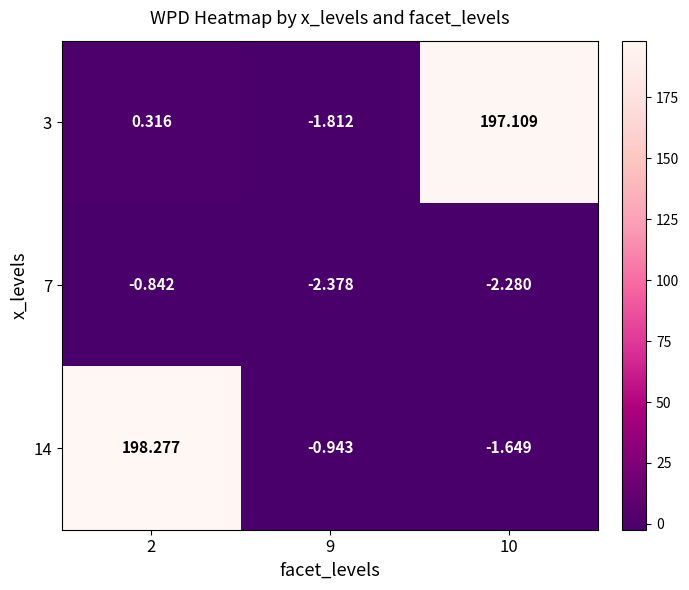

How many positive values does the 14 series have?

1